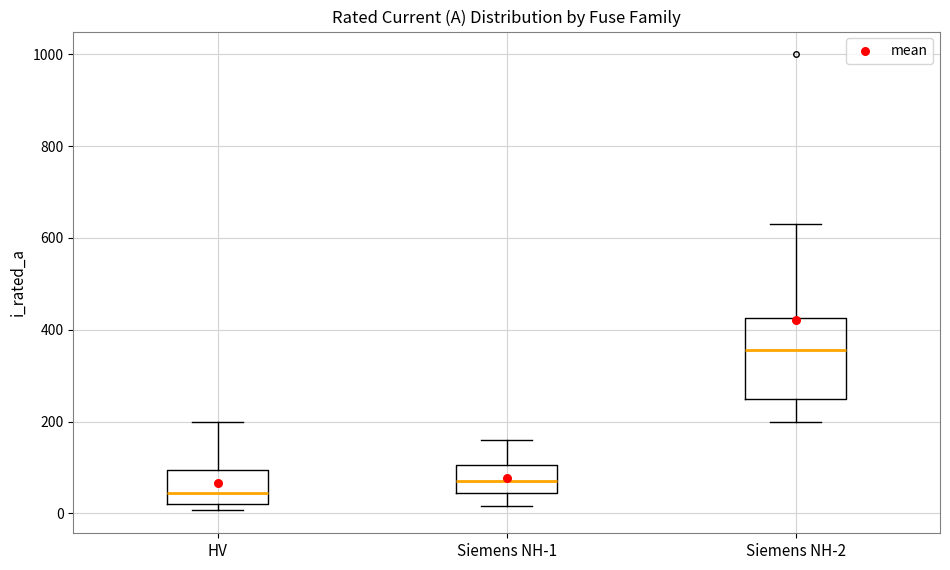

Which box is the tallest, from its lower edge to its upper edge?

Siemens NH-2